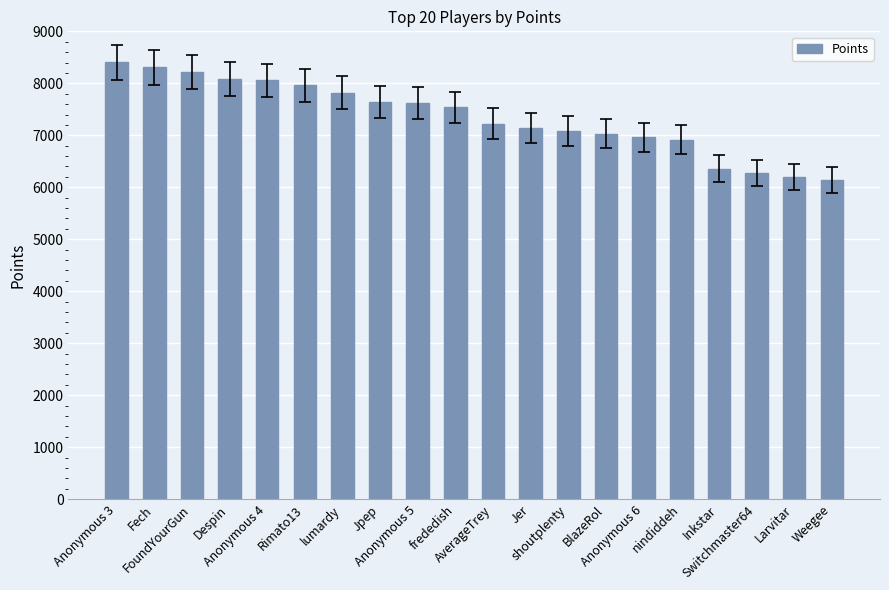

Is it true that the value at Anonymous 3 is 8408?

True